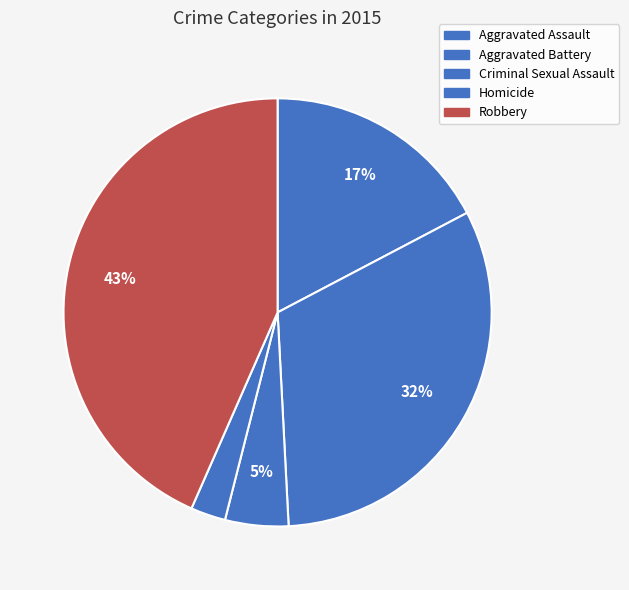

What percentage do Aggravated Battery and Criminal Sexual Assault together represent?

36.7%